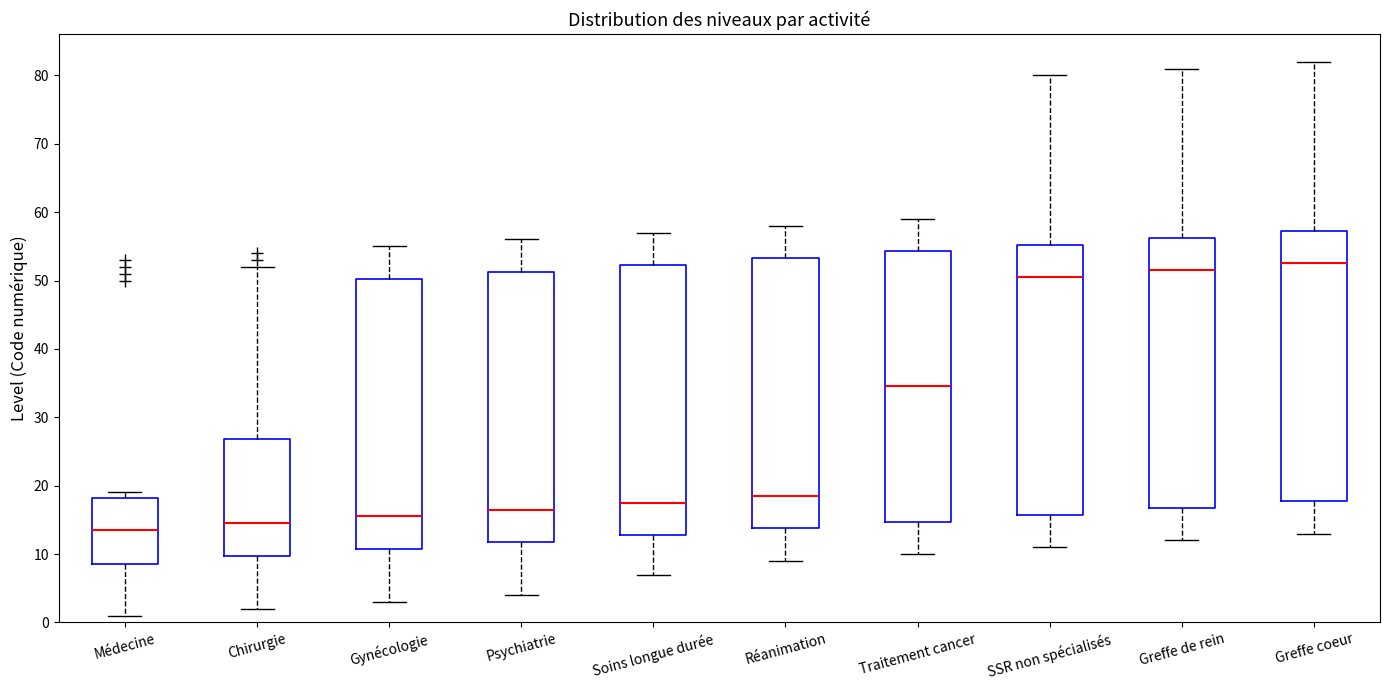

Reading left to right, transcribe this box plot: for each box, give where its median line is, the range the box spans, and where its two whiskers end, as read against the y-axis. The values are not printed on the chart, so give them approximately, as read against the axis.

Médecine: median 14, box 9 to 18, whiskers 1 to 19
Chirurgie: median 15, box 10 to 27, whiskers 2 to 52
Gynécologie: median 16, box 11 to 50, whiskers 3 to 55
Psychiatrie: median 17, box 12 to 51, whiskers 4 to 56
Soins longue durée: median 18, box 13 to 52, whiskers 7 to 57
Réanimation: median 19, box 14 to 53, whiskers 9 to 58
Traitement cancer: median 35, box 15 to 54, whiskers 10 to 59
SSR non spécialisés: median 51, box 16 to 55, whiskers 11 to 80
Greffe de rein: median 52, box 17 to 56, whiskers 12 to 81
Greffe coeur: median 53, box 18 to 57, whiskers 13 to 82